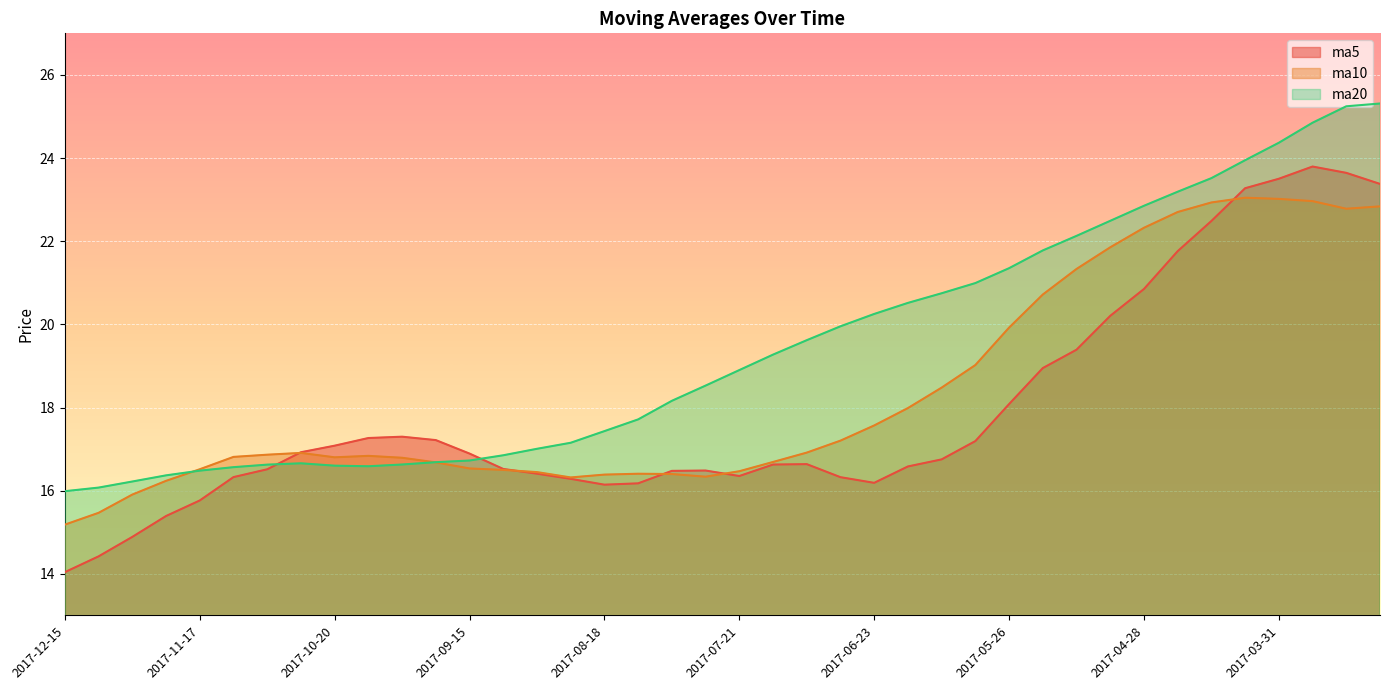

What is the sum of all ma10 values?

735.1